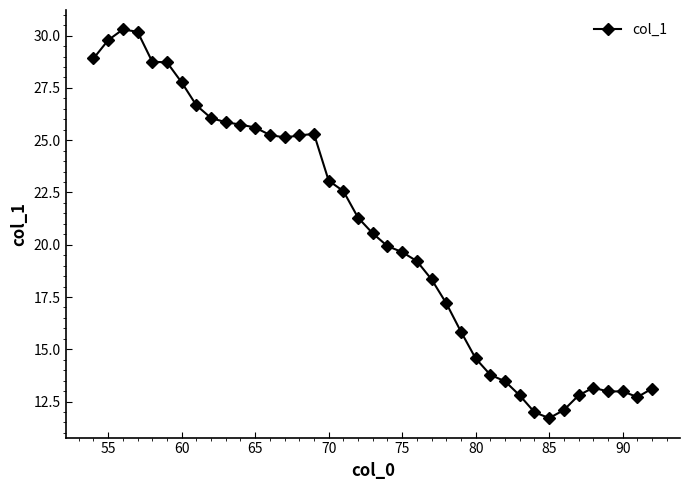

What is the value of the 3rd point from the left?

30.3